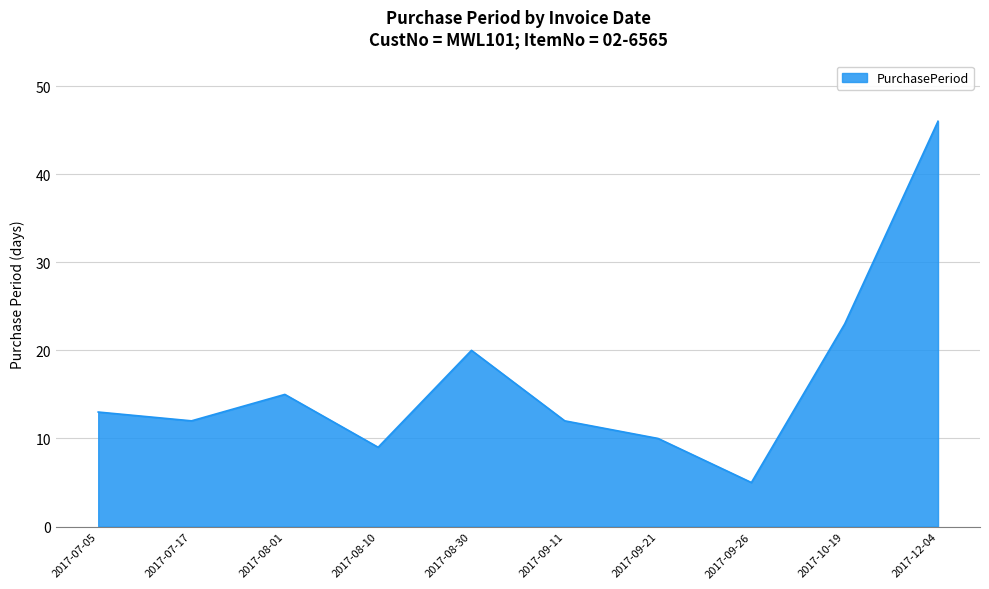

Approximately how many times larger is the value at 2017-08-10 compared to 2017-07-05?

0.7